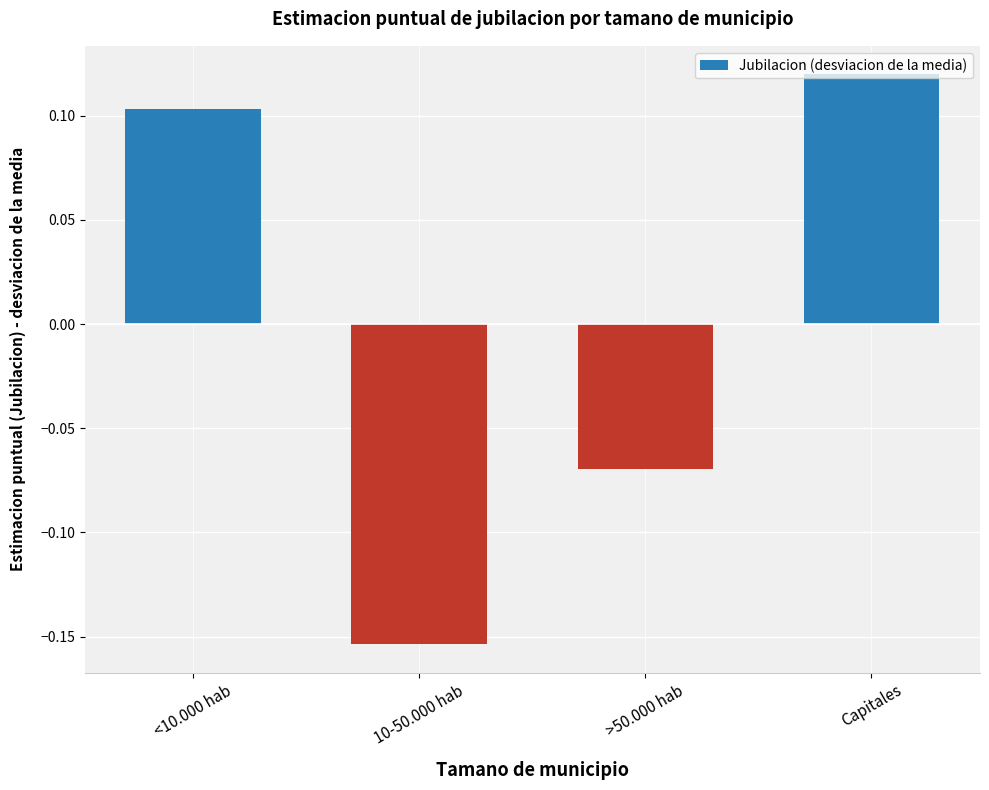

Where does the data first go above 0?

<10.000 hab